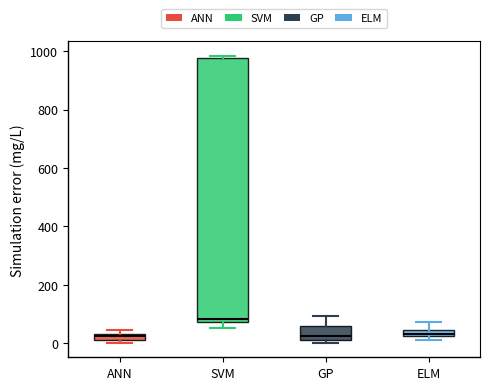

Comparing the boxes themselves (not the whiskers), which one is the tallest?

SVM